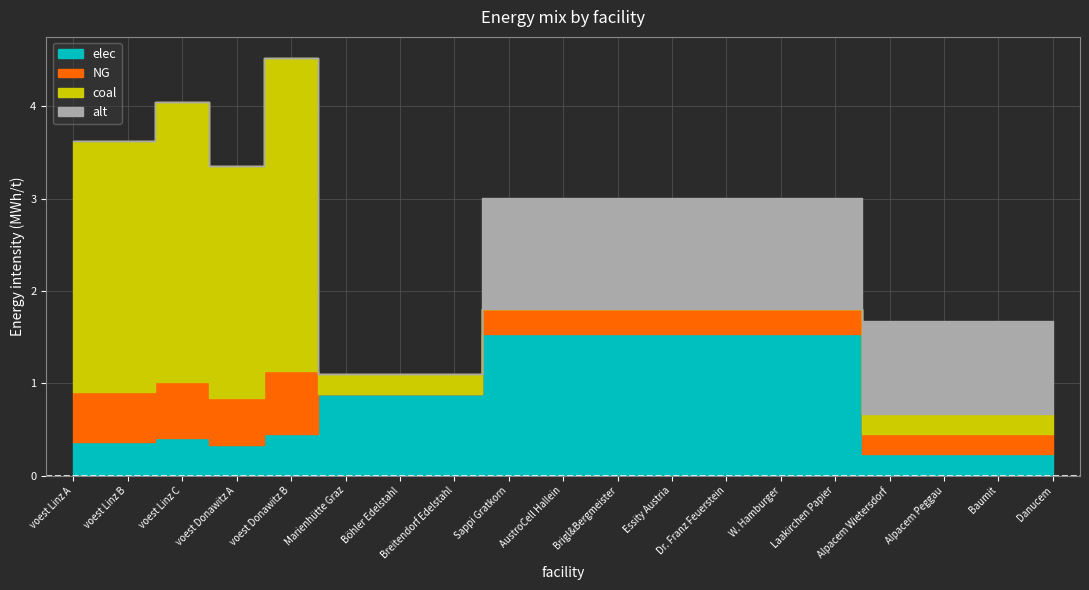

Reading left to right, transcribe all the data shown in this chart.

elec: 0.4	0.4	0.4	0.3	0.5	0.9	0.9	0.9	1.5	1.5	1.5	1.5	1.5	1.5	1.5	0.2	0.2	0.2	0.2
NG: 0.5	0.5	0.6	0.5	0.7	0.0	0.0	0.0	0.3	0.3	0.3	0.3	0.3	0.3	0.3	0.2	0.2	0.2	0.2
coal: 2.7	2.7	3.0	2.5	3.4	0.2	0.2	0.2	0.0	0.0	0.0	0.0	0.0	0.0	0.0	0.2	0.2	0.2	0.2
alt: 0.0	0.0	0.0	0.0	0.0	0.0	0.0	0.0	1.2	1.2	1.2	1.2	1.2	1.2	1.2	1.0	1.0	1.0	1.0